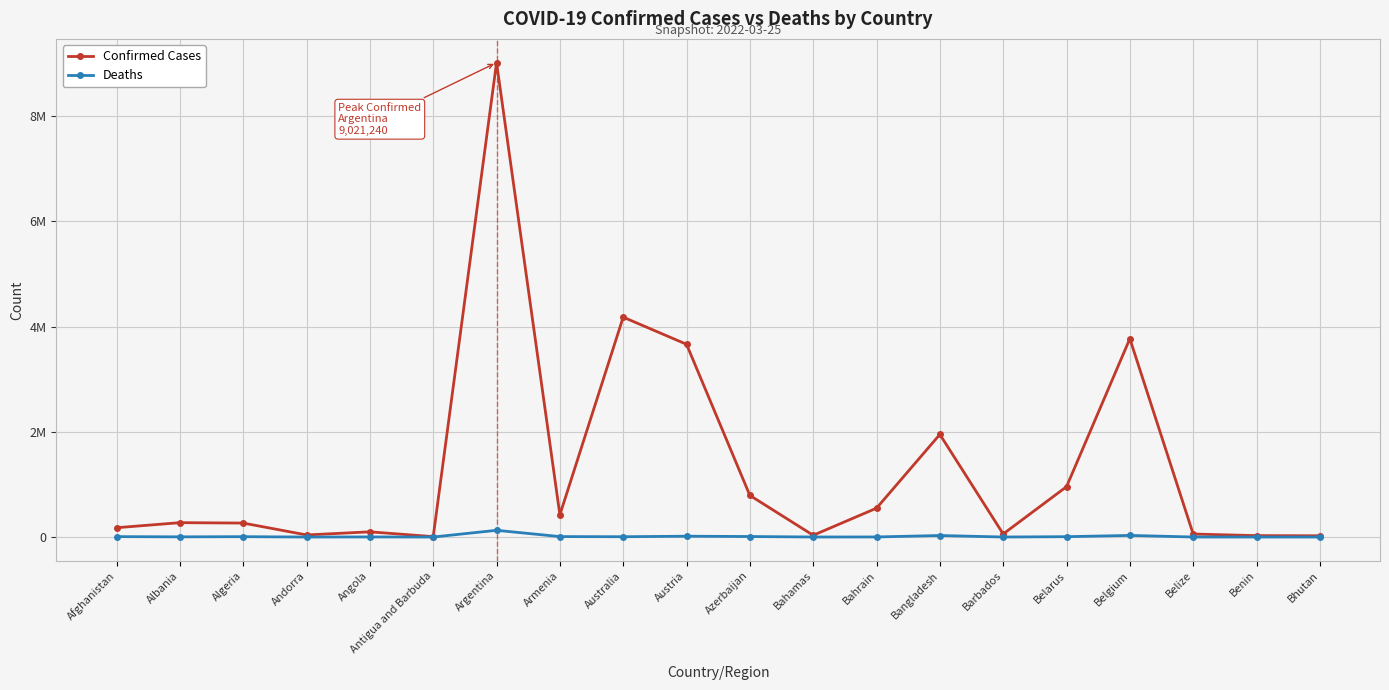

What is the label of the 1st point from the left?

Afghanistan